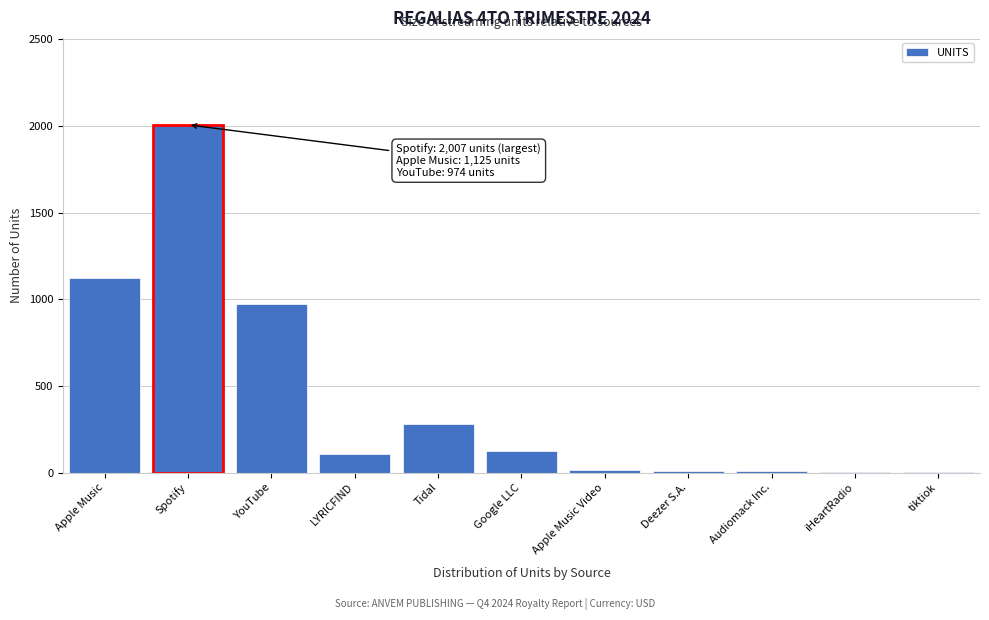

What is the greatest value displayed?

2007